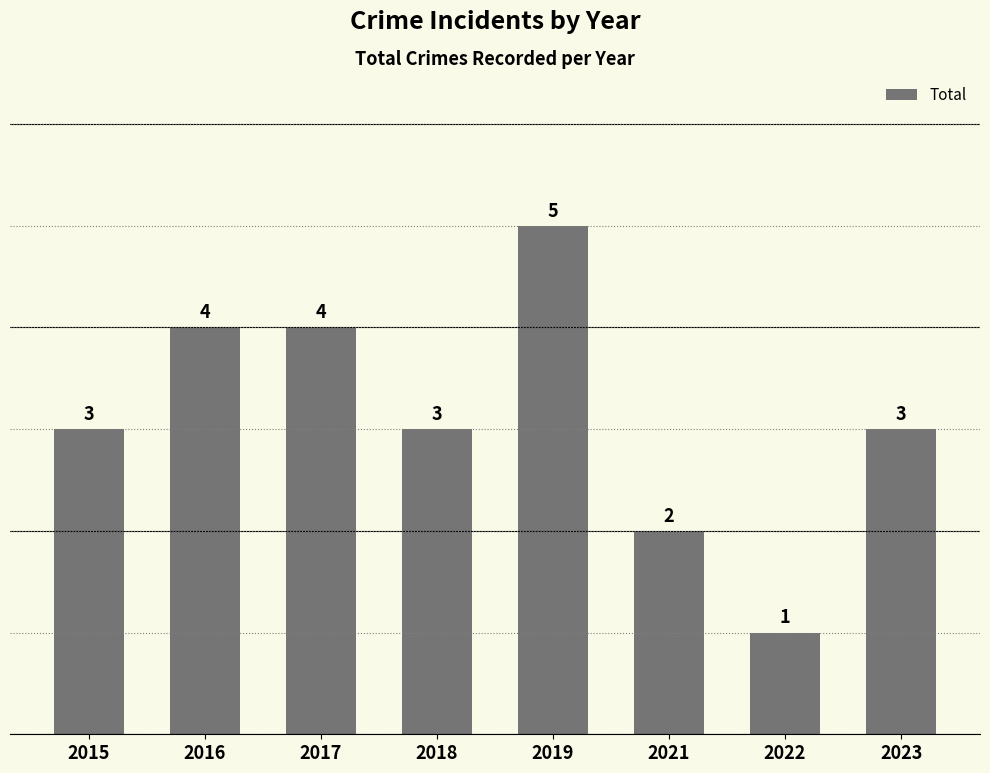

True or false: the data shows 1 at 2023.

False